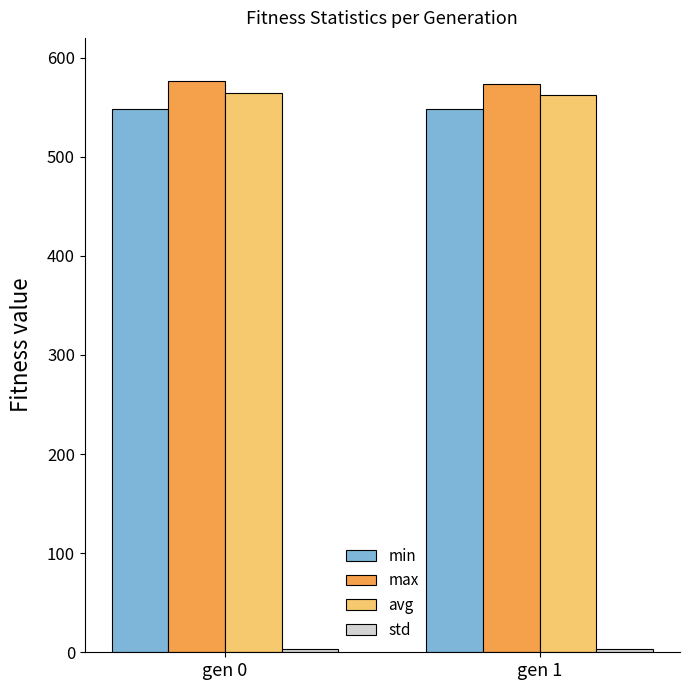

What is the value of the min bar at the 2nd from the left?

548.3